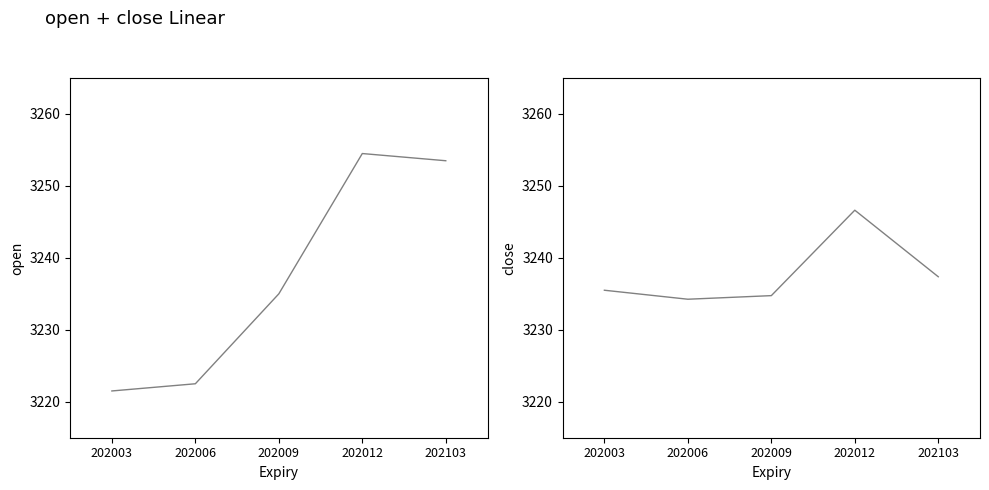

Is the value of close at 202103 greater than the value of open at 202009?

Yes